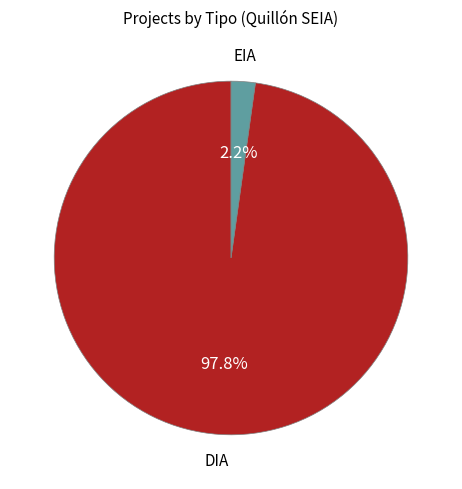

Rank the categories by value from lowest to highest.

EIA, DIA